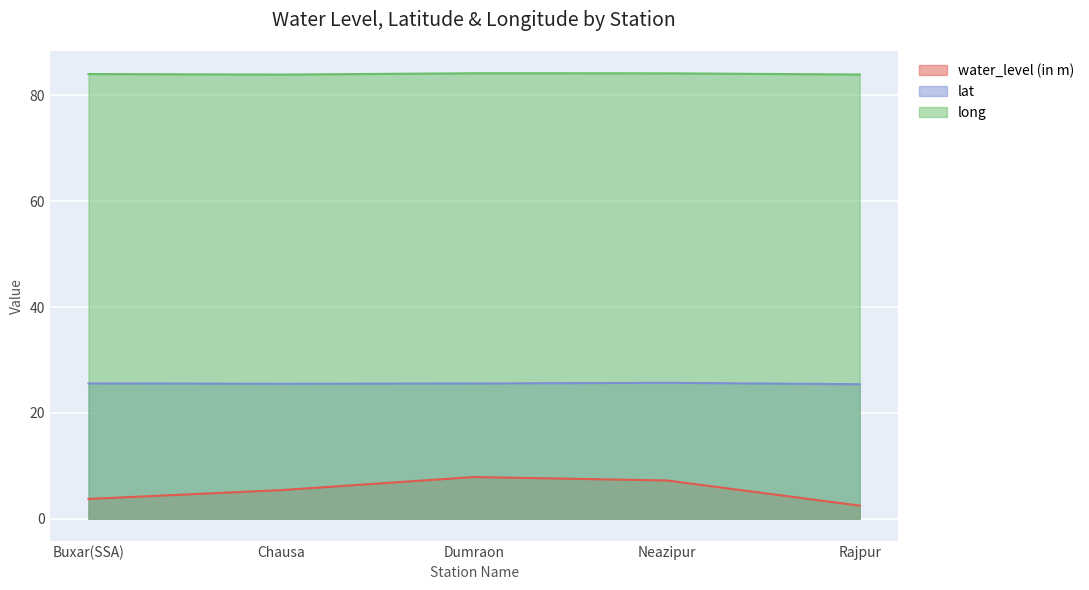

At which category does long reach its first local valley?

Chausa